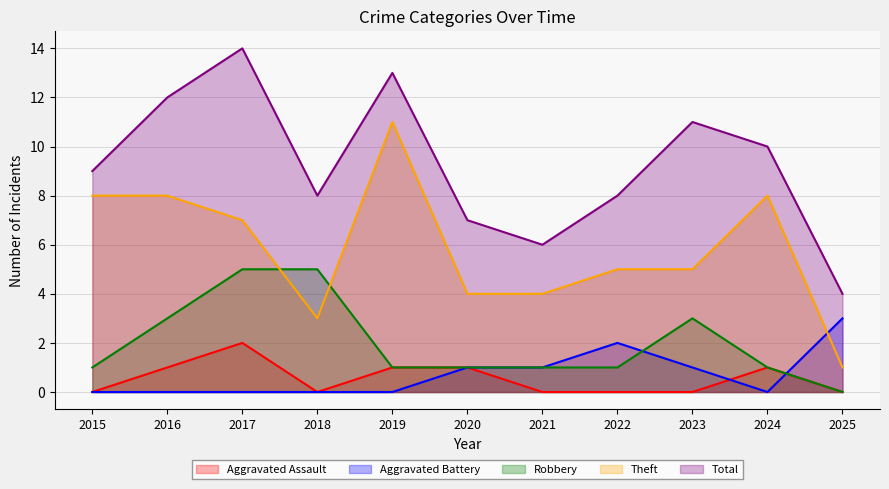

What are all the series names shown in the legend?

Aggravated Assault, Aggravated Battery, Robbery, Theft, Total